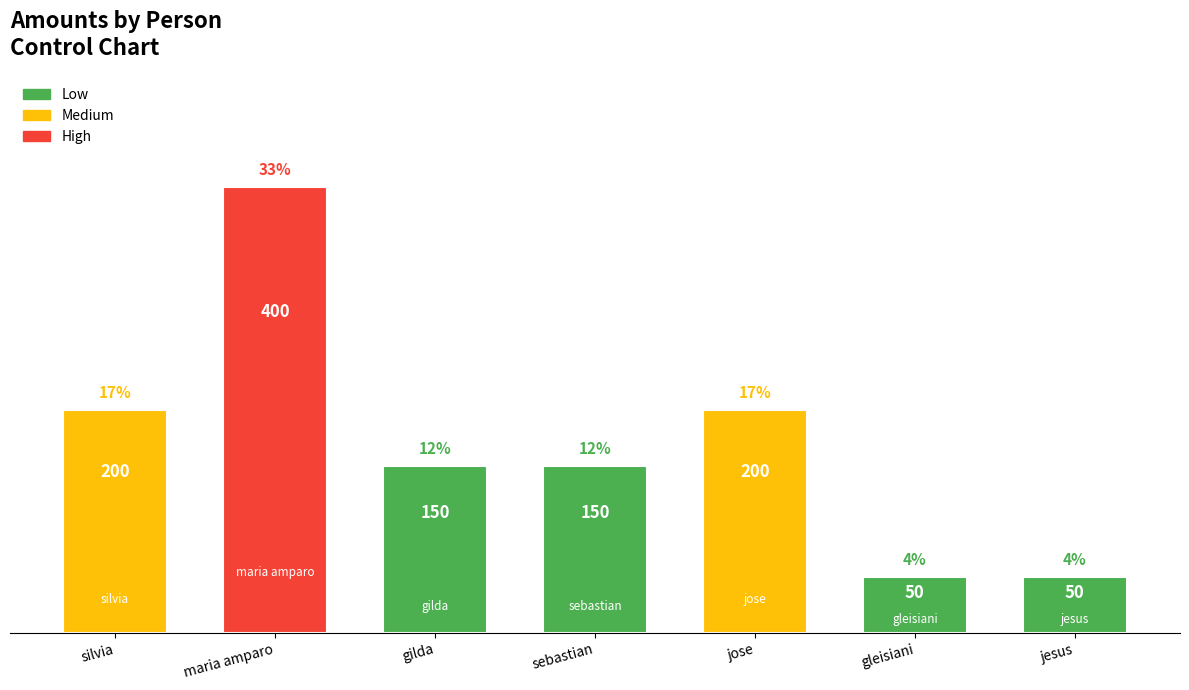

At which label does the data first exceed 150?

silvia